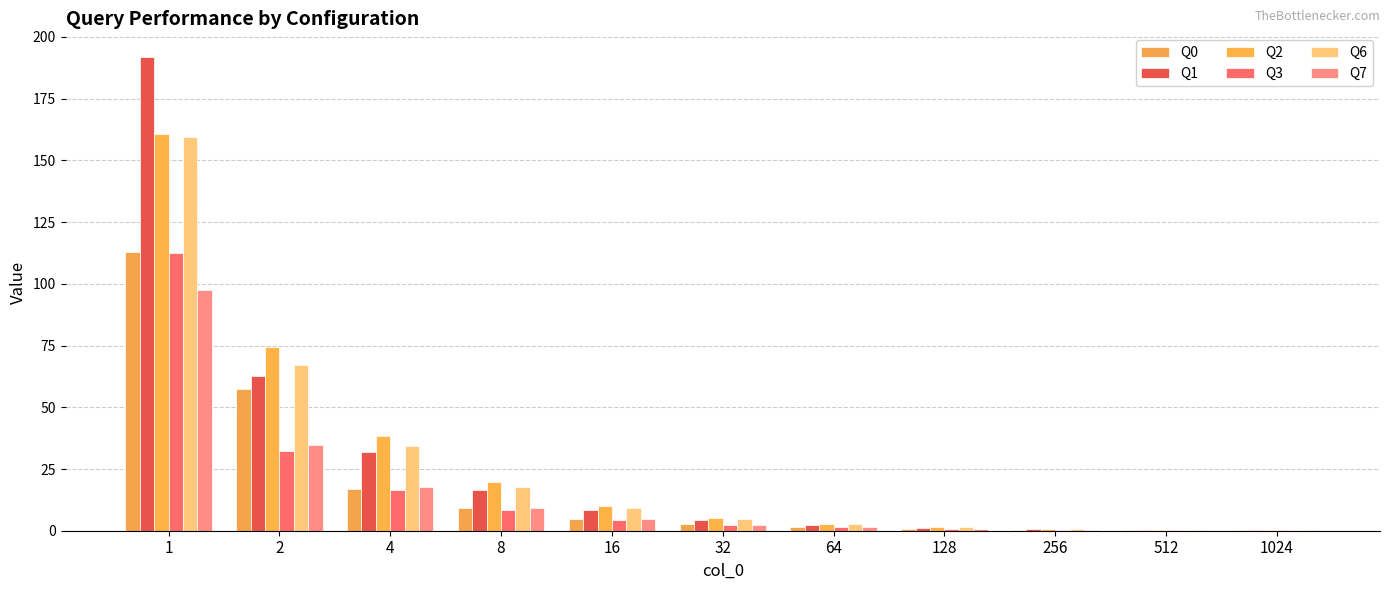

At which label is Q0 closest to 56?

2